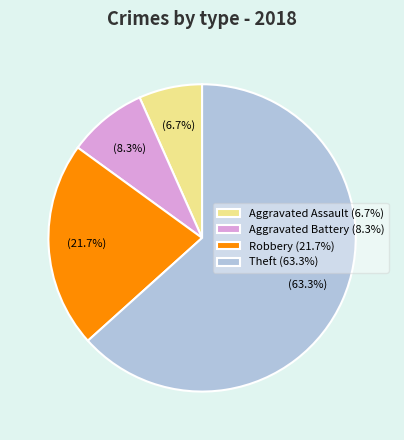

Is the sum of Theft (63.3%) and Aggravated Battery (8.3%) greater than half?

Yes